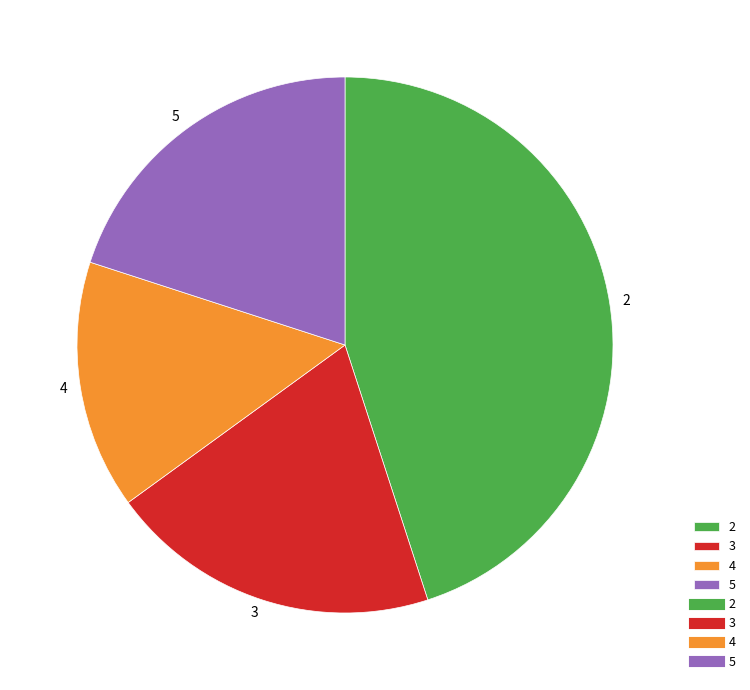

Approximately how many times larger is the value at 2 compared to 4?

3.0